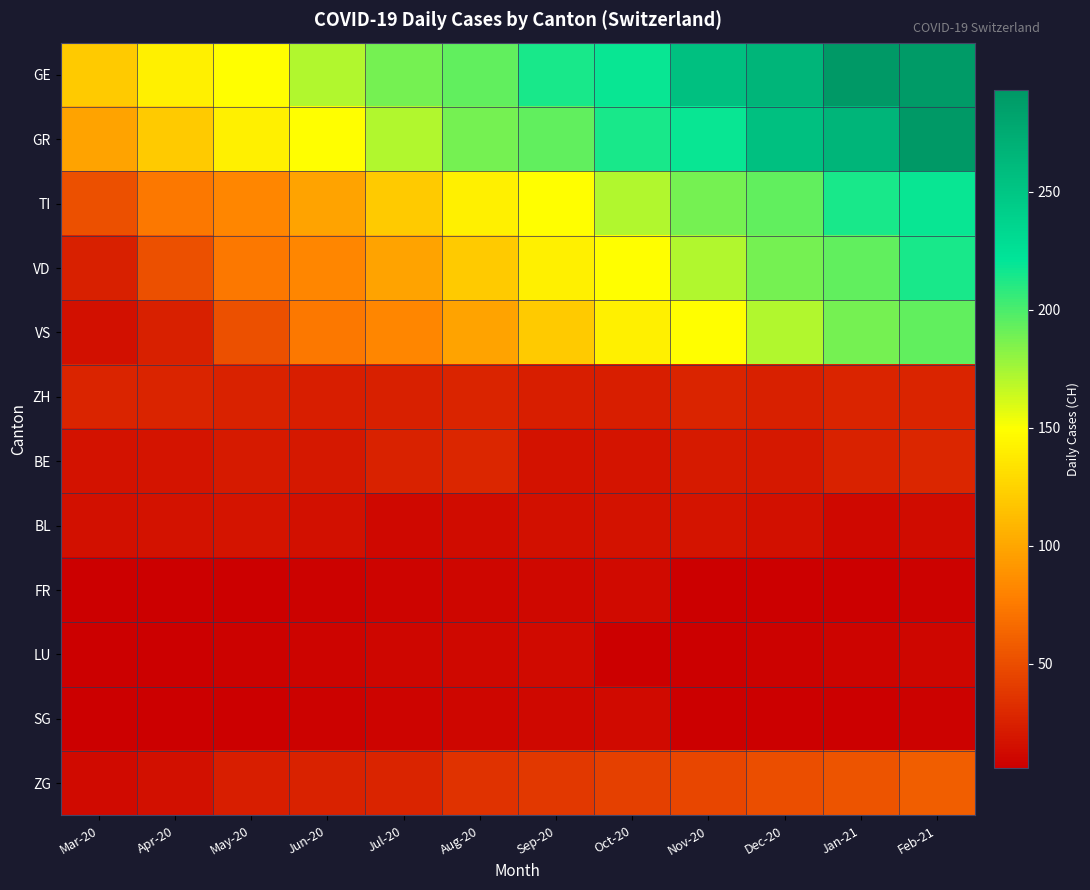

Which has a higher value, Sep-20 or Jul-20?

Sep-20